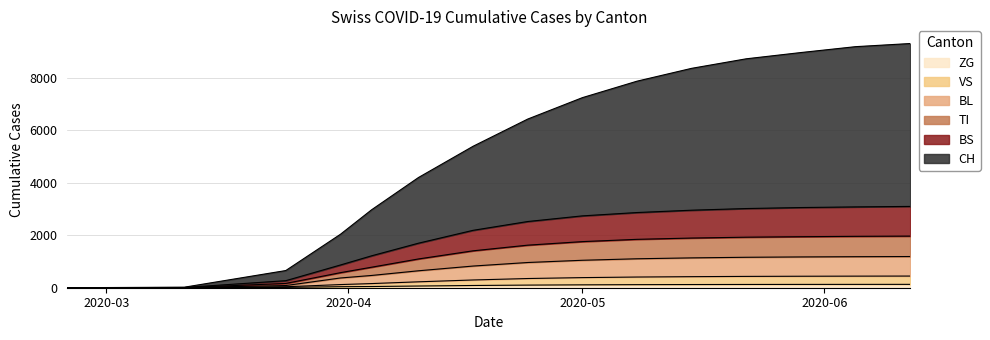

True or false: CH has more than 2 points higher than both neighbors.

False